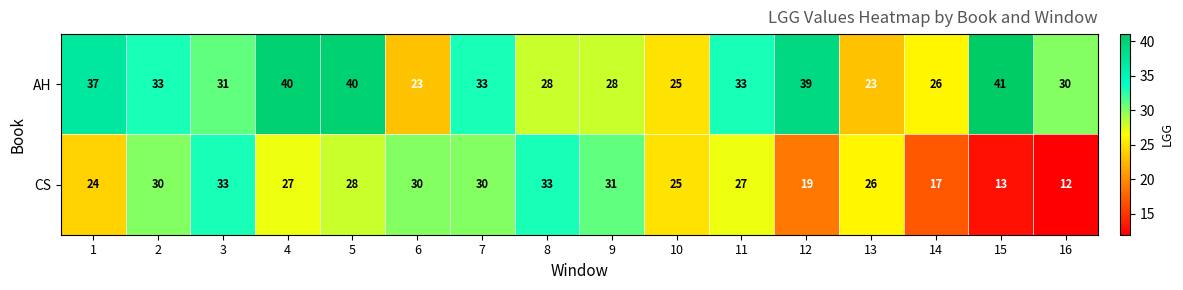

How many categories are shown in the chart?

16